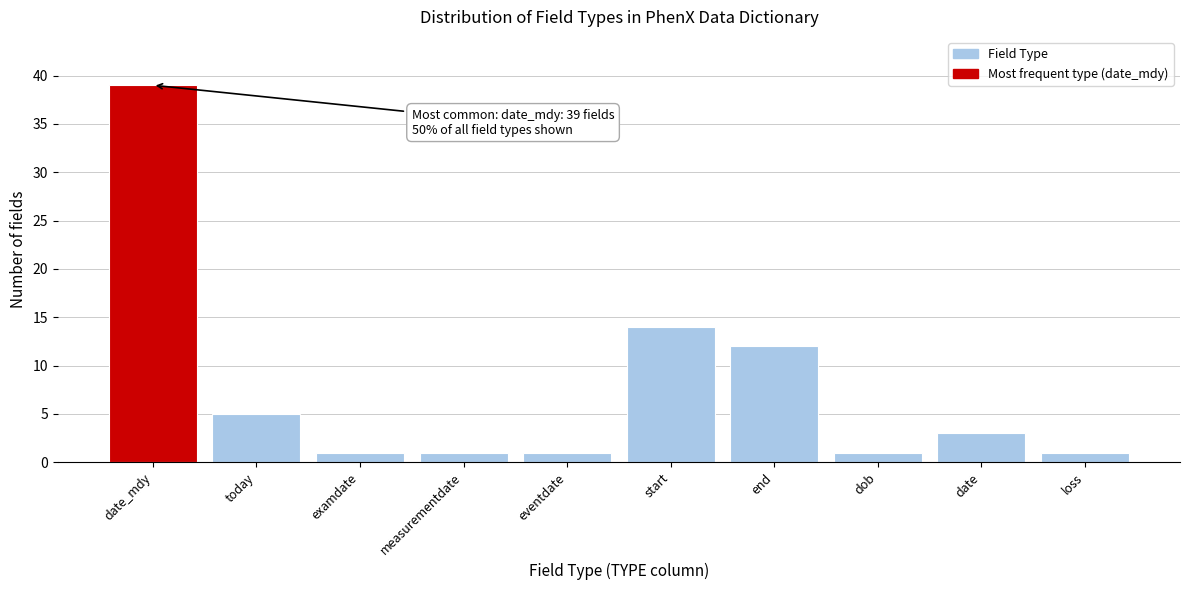

Reading left to right, extract all data points from this chart.

39	5	1	1	1	14	12	1	3	1